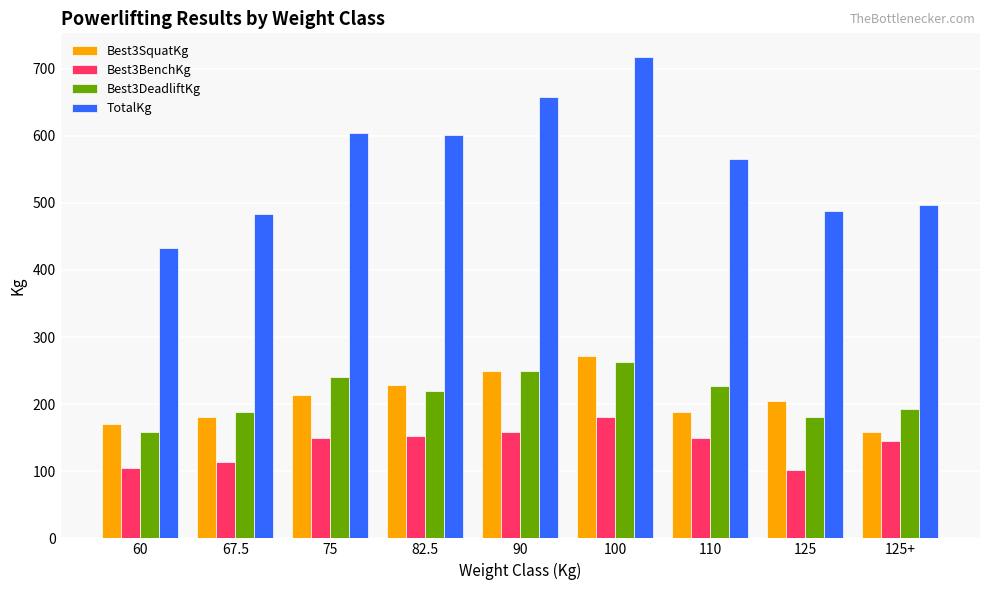

Between 90 and 125+, which series saw the biggest shift?

TotalKg